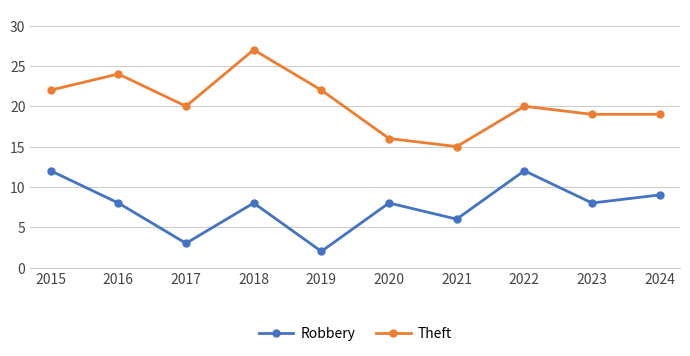

Is this an area chart (filled region under the line)?

No